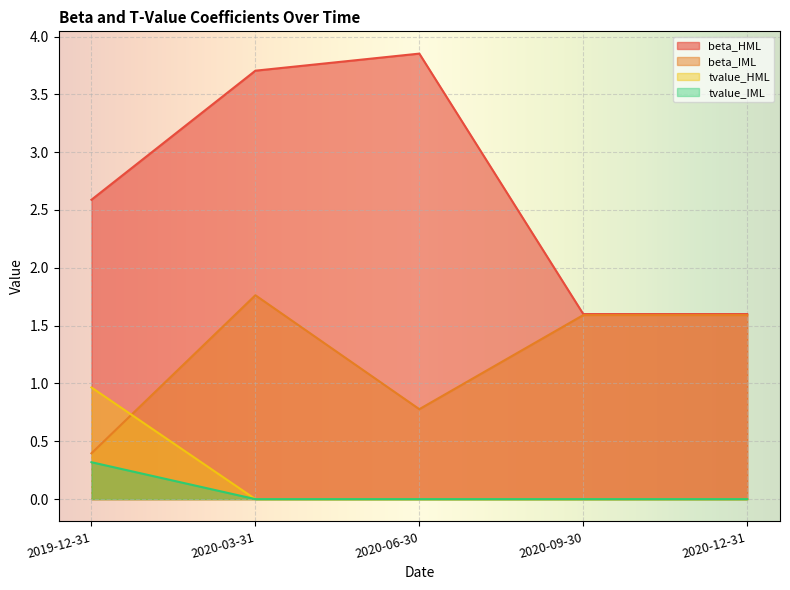

At which label does tvalue_HML reach its peak?

2019-12-31